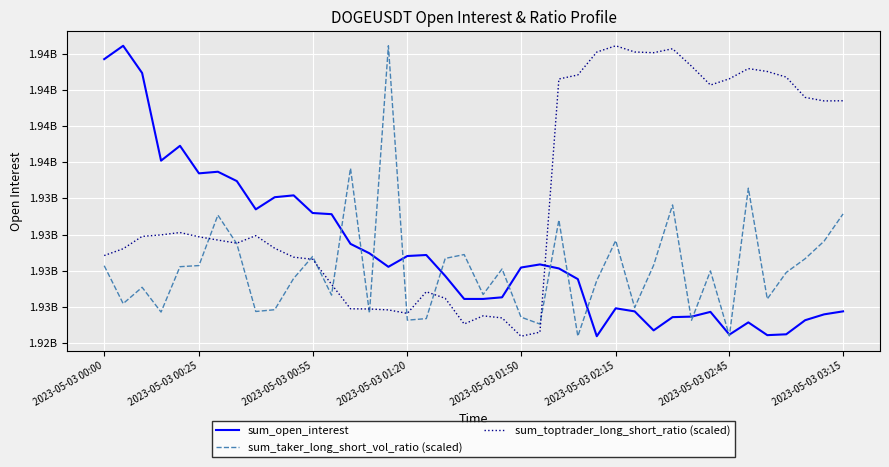

What are all the series names shown in the legend?

sum_open_interest, sum_taker_long_short_vol_ratio (scaled), sum_toptrader_long_short_ratio (scaled)